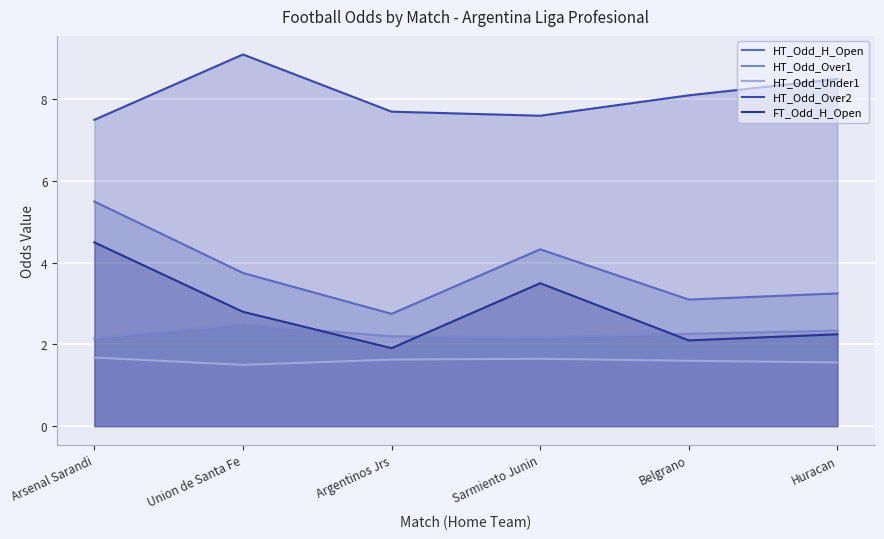

Between Union de Santa Fe and Argentinos Jrs, which series saw the biggest shift?

HT_Odd_Over2